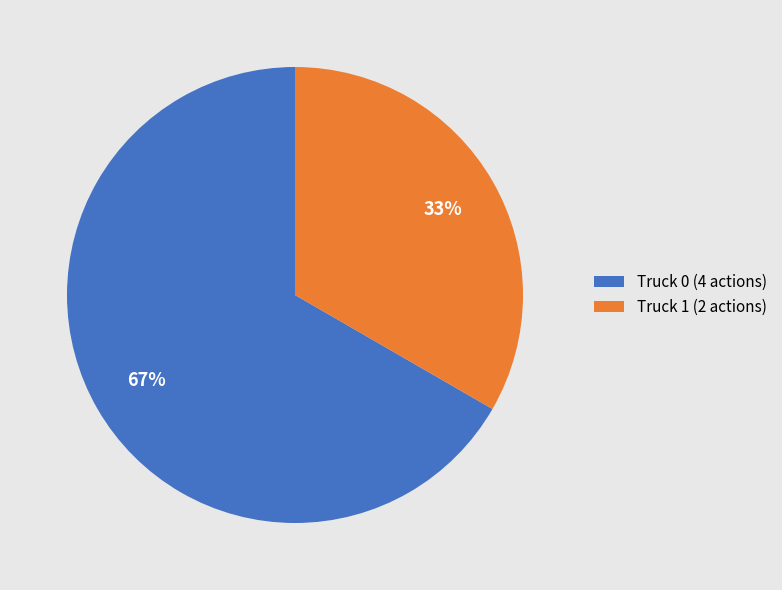

To the nearest percent, what is the combined percentage of Truck 0 and Truck 1?

100%